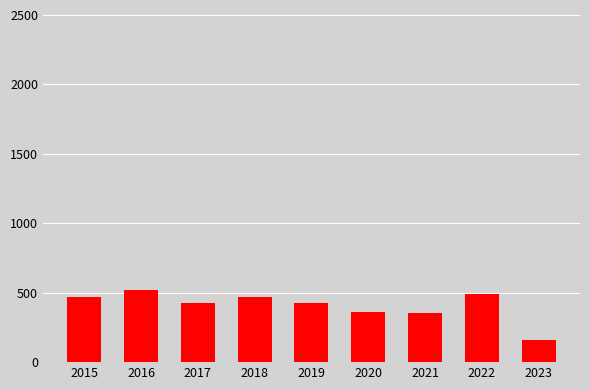

What is the sum of all values?

3689